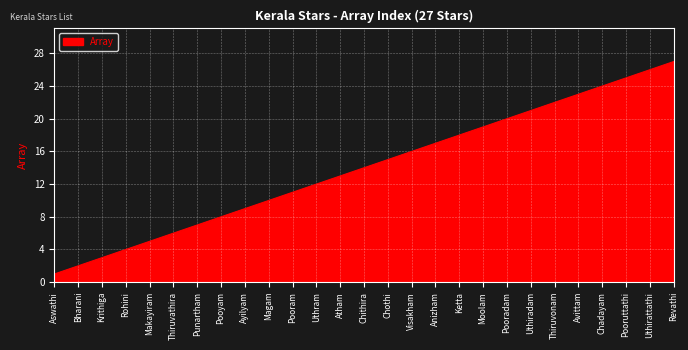

Reading right to left, list all the values displayed in this chart.

27	26	25	24	23	22	21	20	19	18	17	16	15	14	13	12	11	10	9	8	7	6	5	4	3	2	1